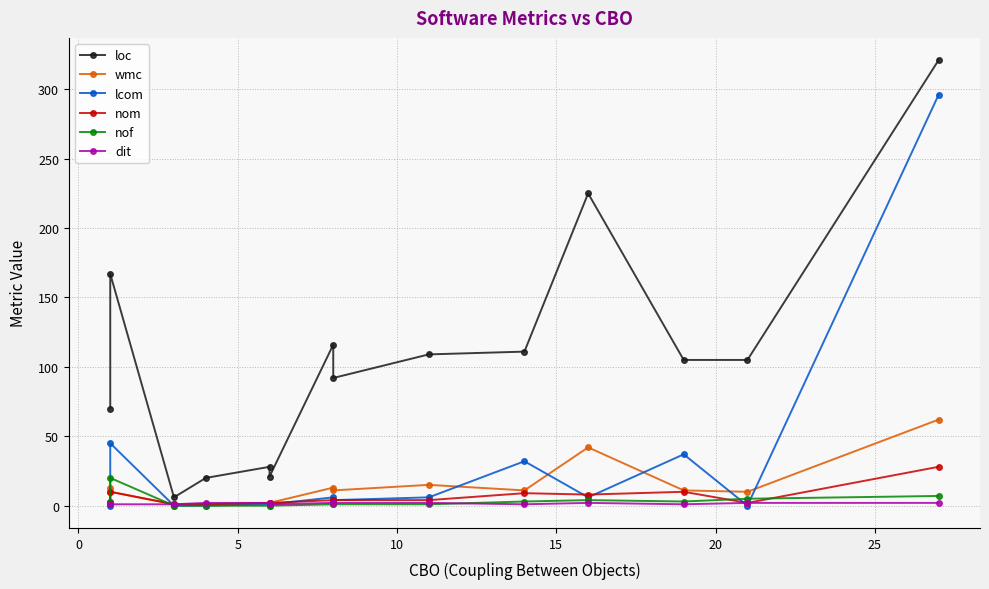

At 0, list the series in order from smallest to largest.

dit, wmc, nom, nof, lcom, loc